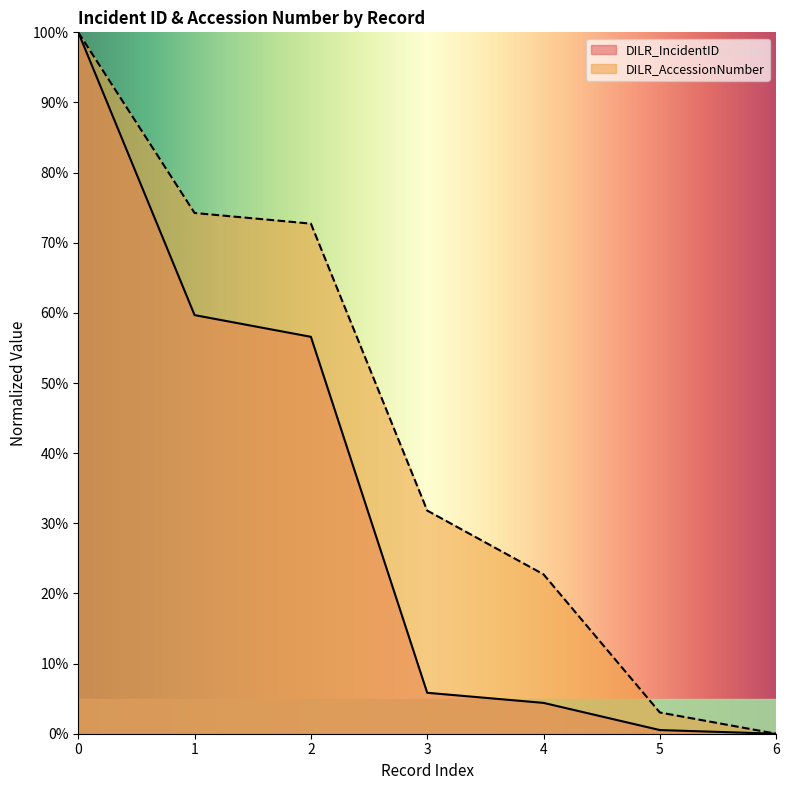

The value of DILR_AccessionNumber at 4 is 7.5. True or false?

False